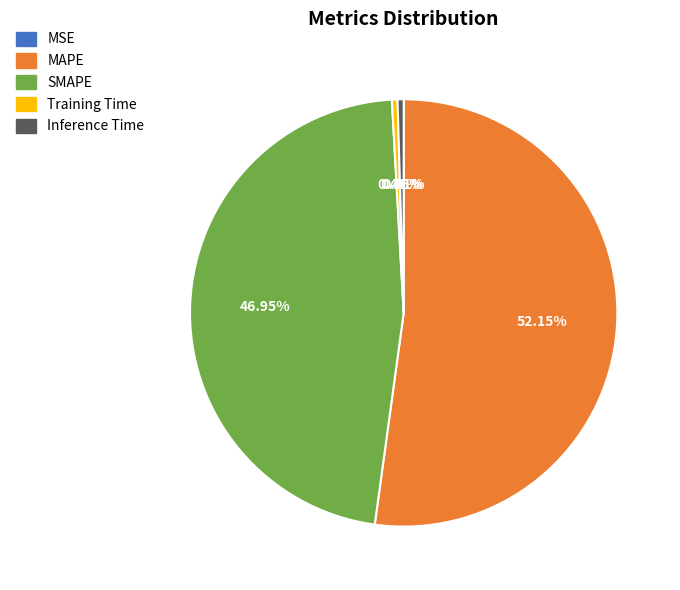

What percentage is NOT represented by Inference Time?

99.5%